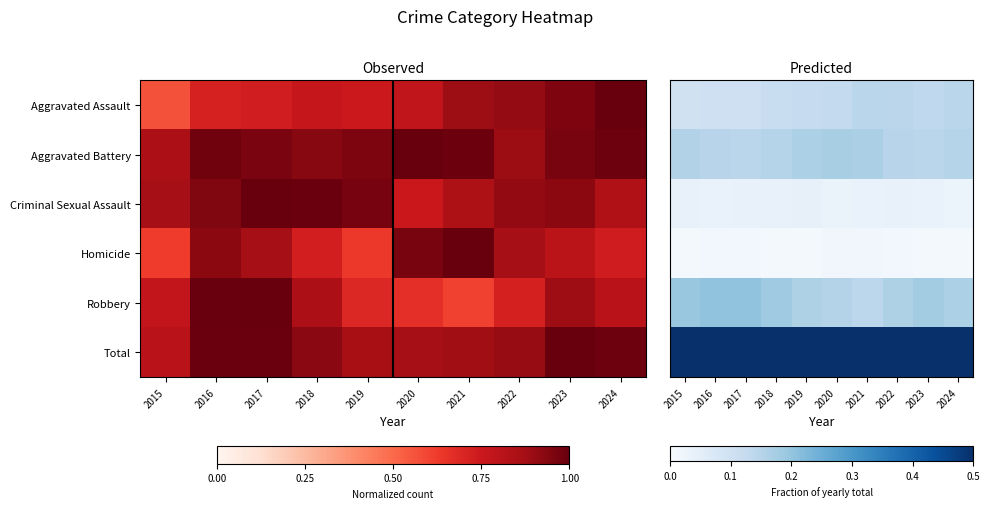

Rank the series at 2022 from highest to lowest value.

Total, Robbery, Aggravated Battery, Aggravated Assault, Criminal Sexual Assault, Homicide